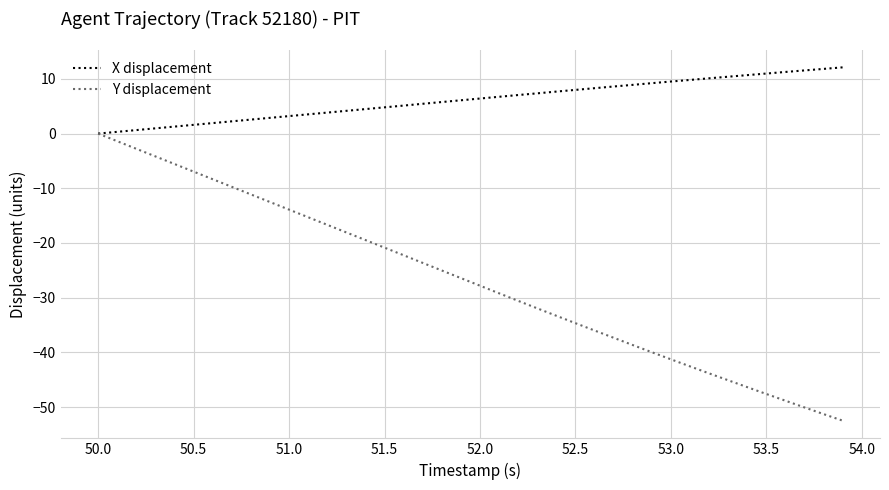

Which series has the widest spread of values?

Y displacement